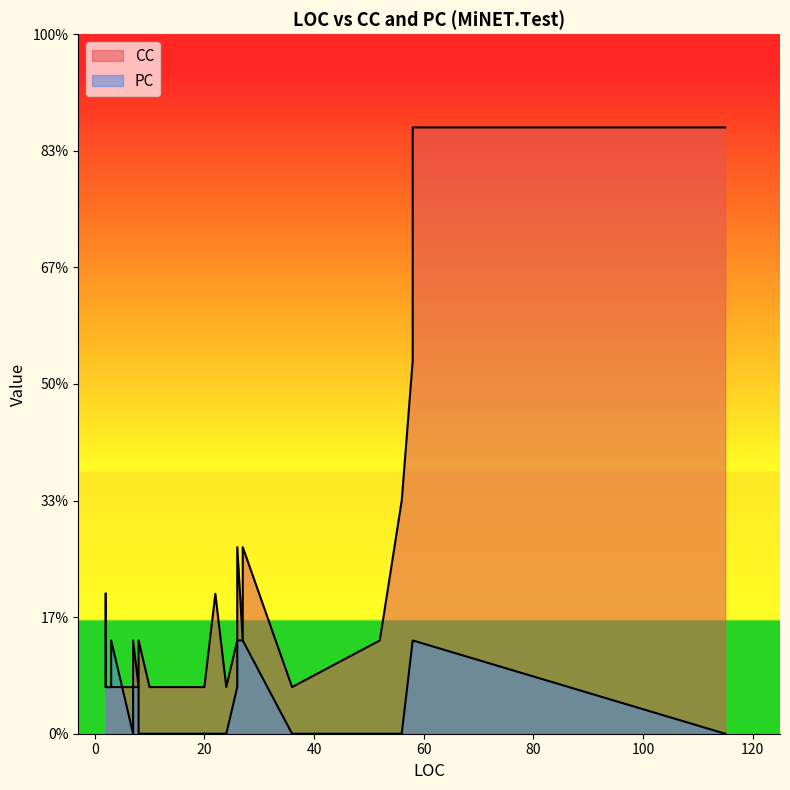

Is it true that PC equals -1 at 8?

False